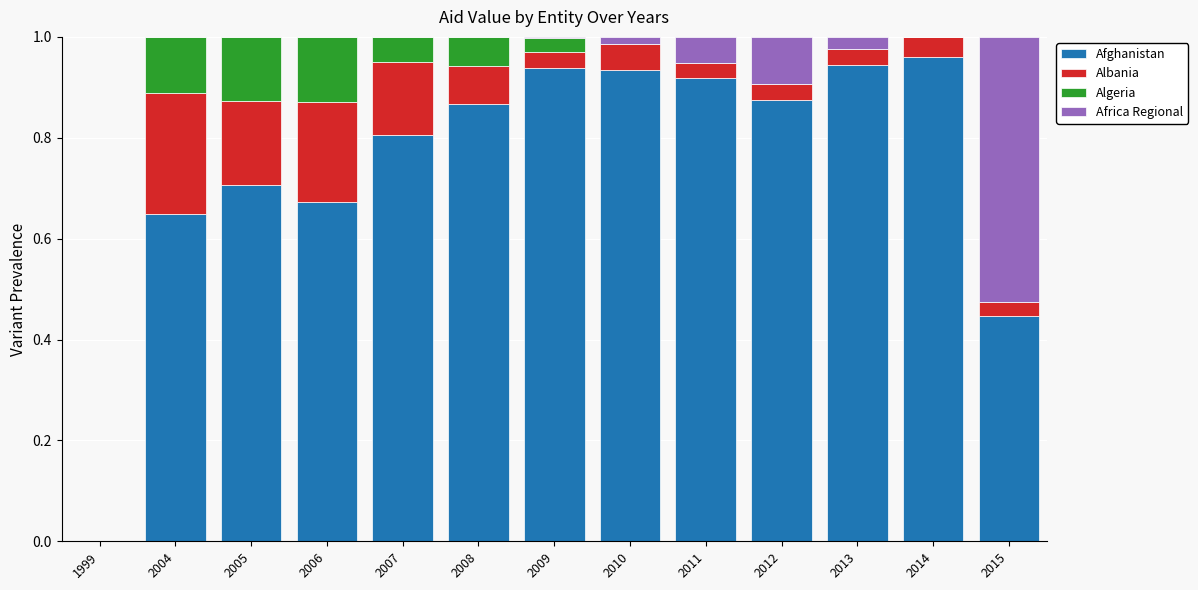

What is the sum of all Afghanistan values?

9.7